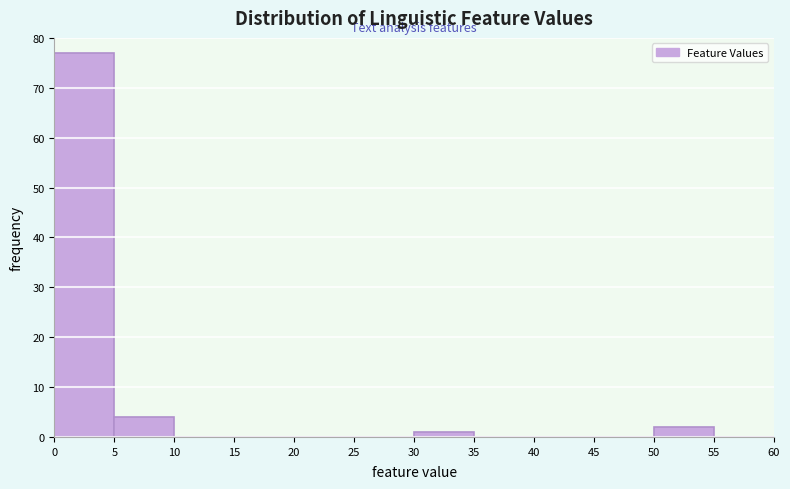

Reading left to right, list every bar in this chart as the range it spans on the x-axis followed by its height. The values are not printed on the chart, so give them approximately, as read against the axis.

0 to 5: 77
5 to 10: 4
10 to 15: 0
15 to 20: 0
20 to 25: 0
25 to 30: 0
30 to 35: 1
35 to 40: 0
40 to 45: 0
45 to 50: 0
50 to 55: 2
55 to 60: 0